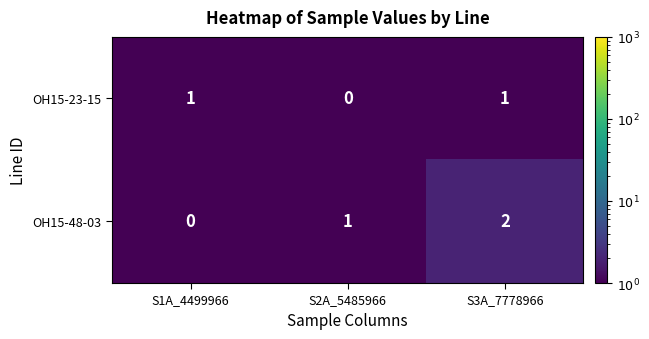

What is the total value across all series at S2A_5485966?

1